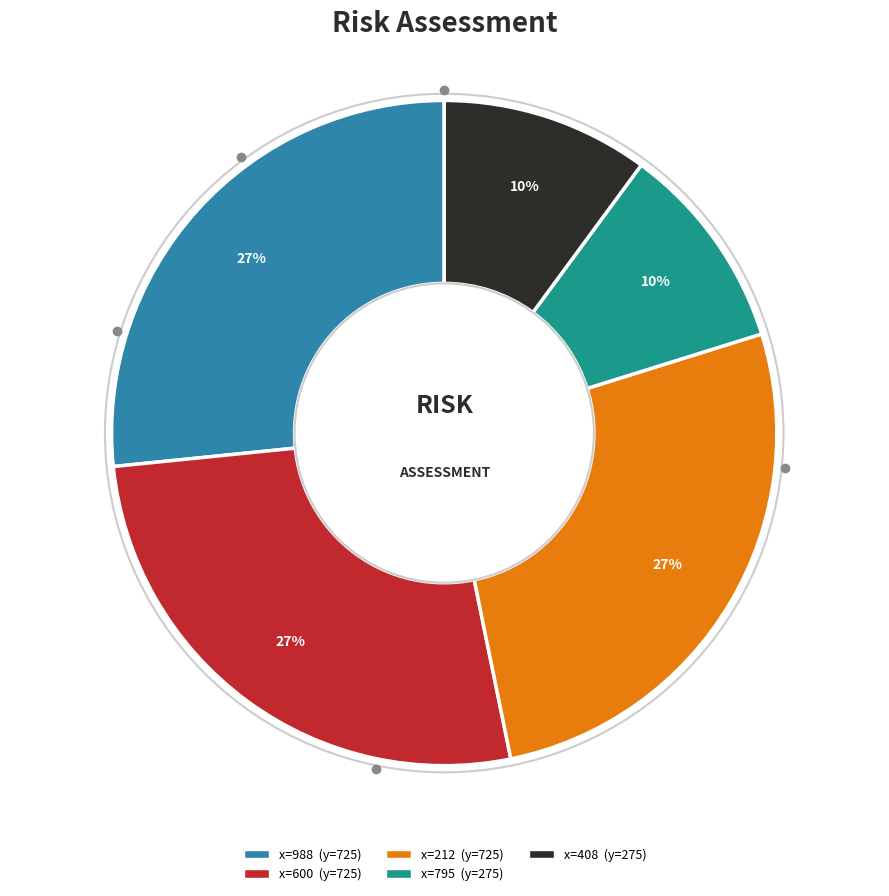

To the nearest percent, what is the average slice percentage?

20%